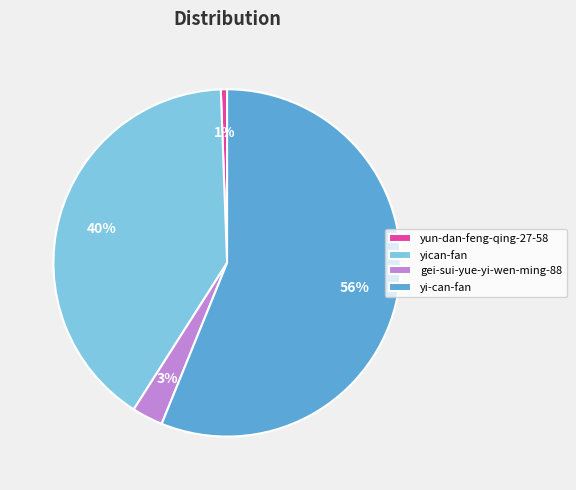

The yun-dan-feng-qing-27-58 slice represents 1% of the pie. True or false?

True